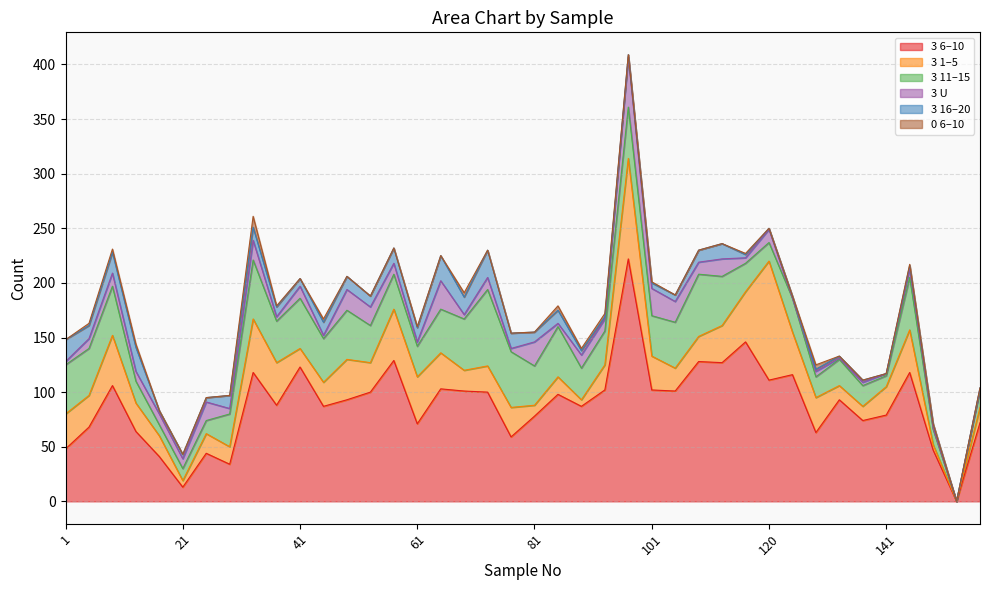

The 3 U series shows 30 at 25. True or false?

False